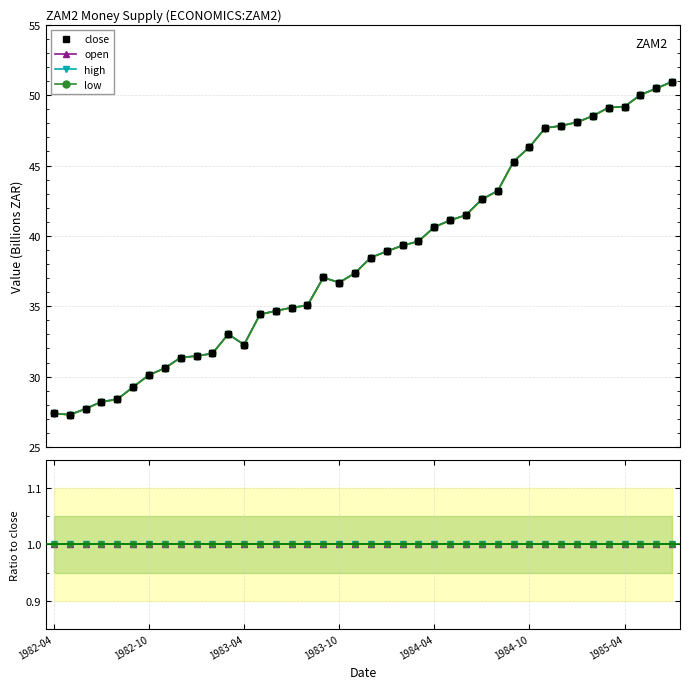

True or false: open and close intersect in this chart.

False